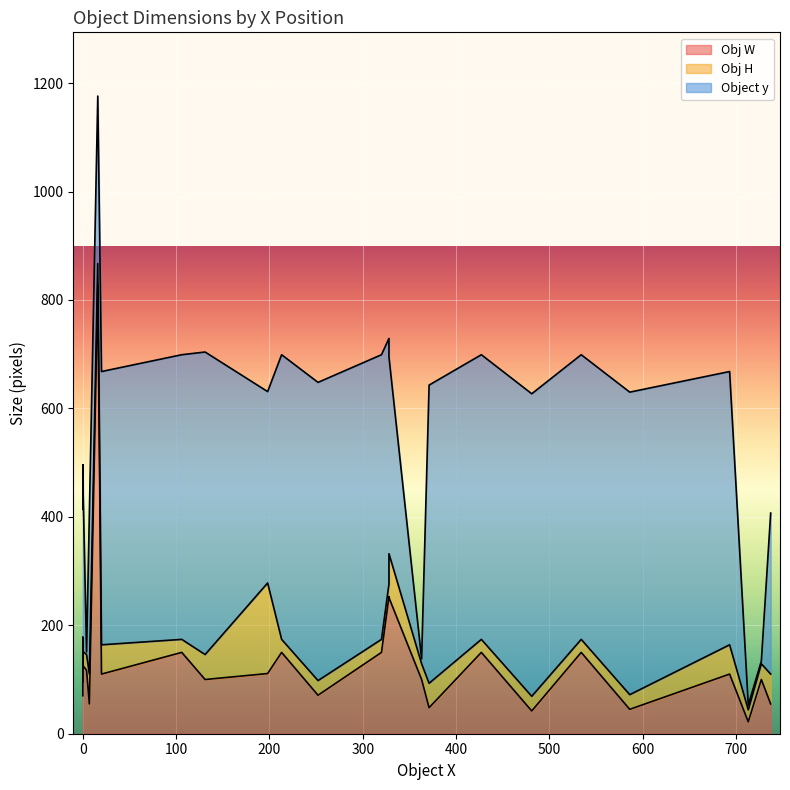

What is the difference between the second highest and second lowest values in the Obj W series?

211